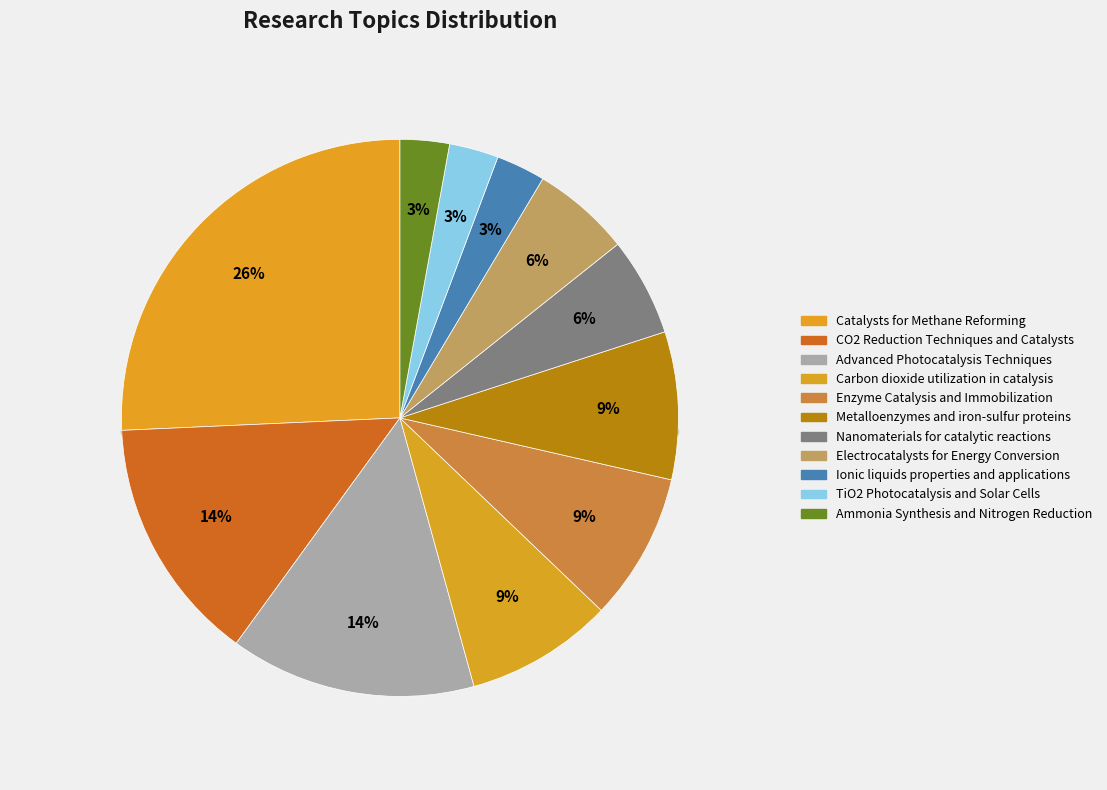

Combined, do Ionic liquids properties and applications and Metalloenzymes and iron-sulfur proteins account for over 50%?

No